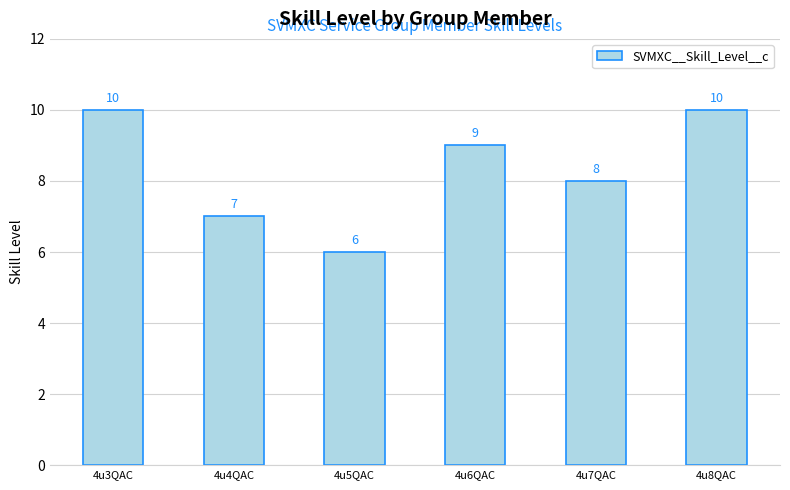

Which category has the lowest value across all series?

4u5QAC